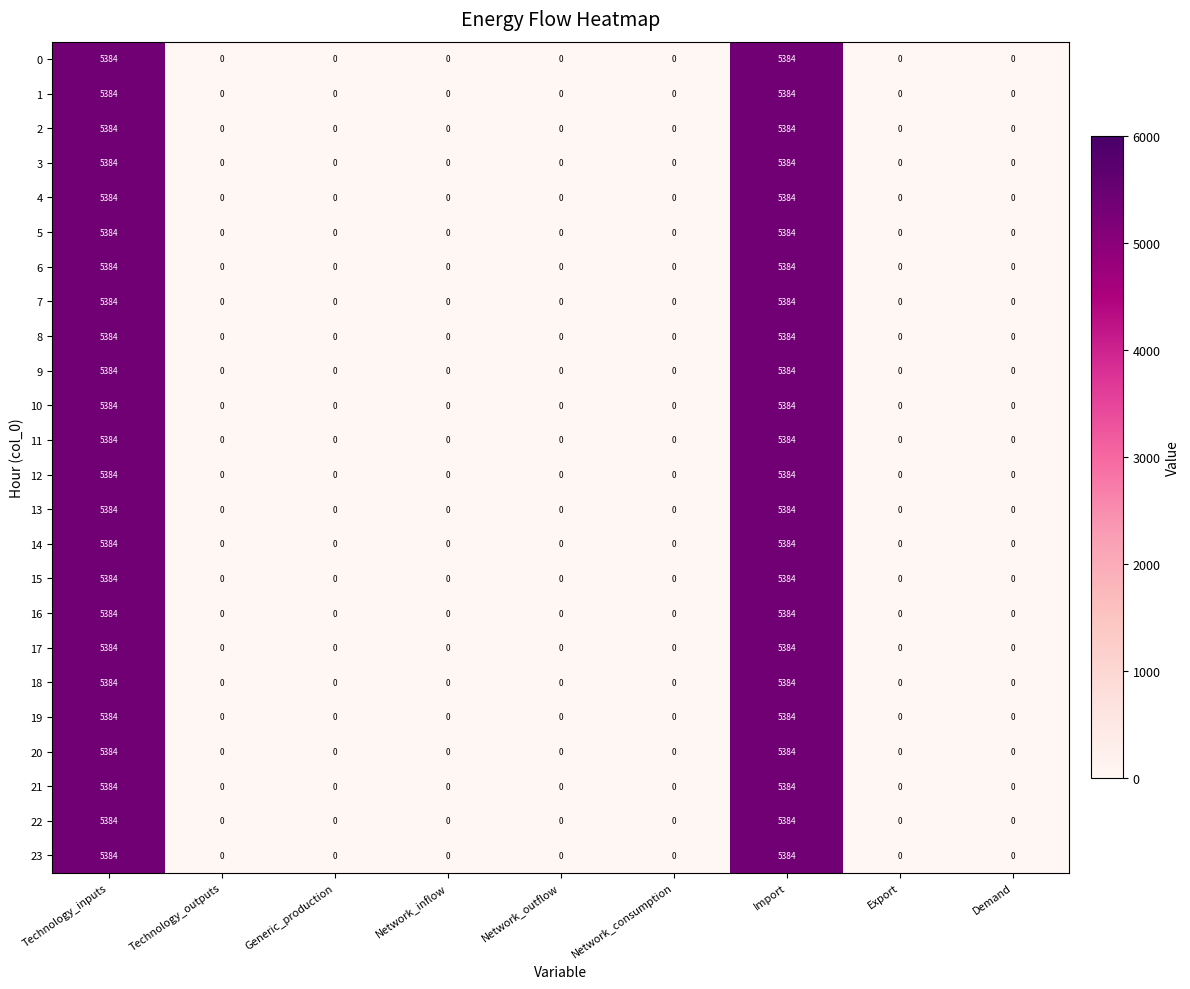

What is the difference between the maximum and minimum values in the 16 series?

5384